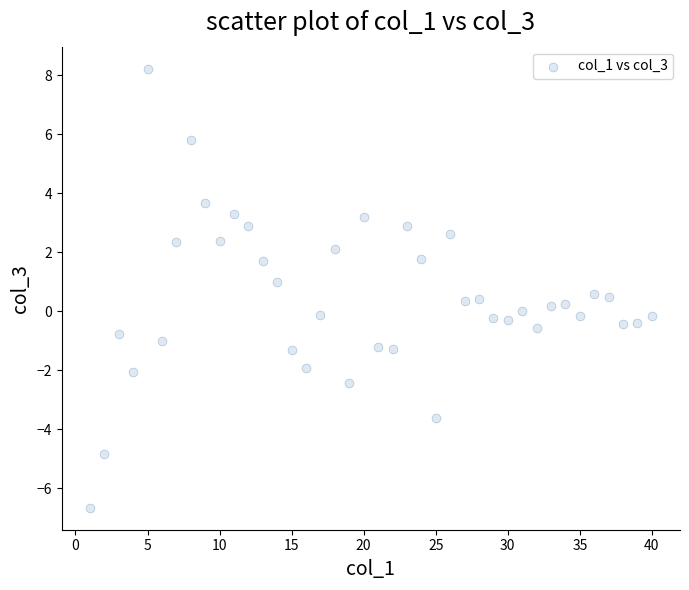

What is the range of X values (max minus min)?

39.0